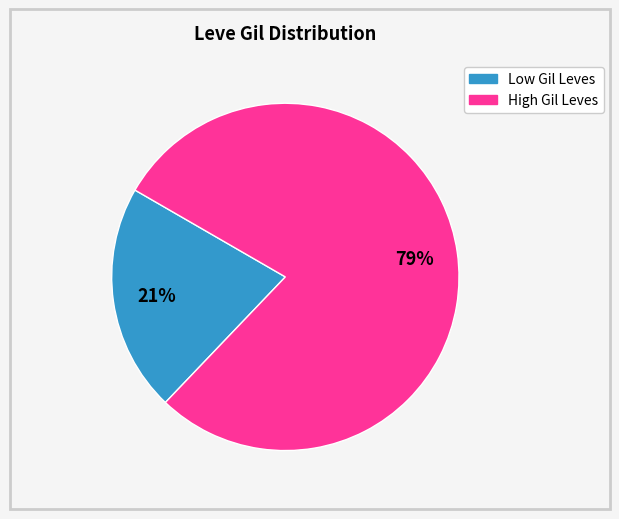

To the nearest percent, what is the average slice percentage?

50%